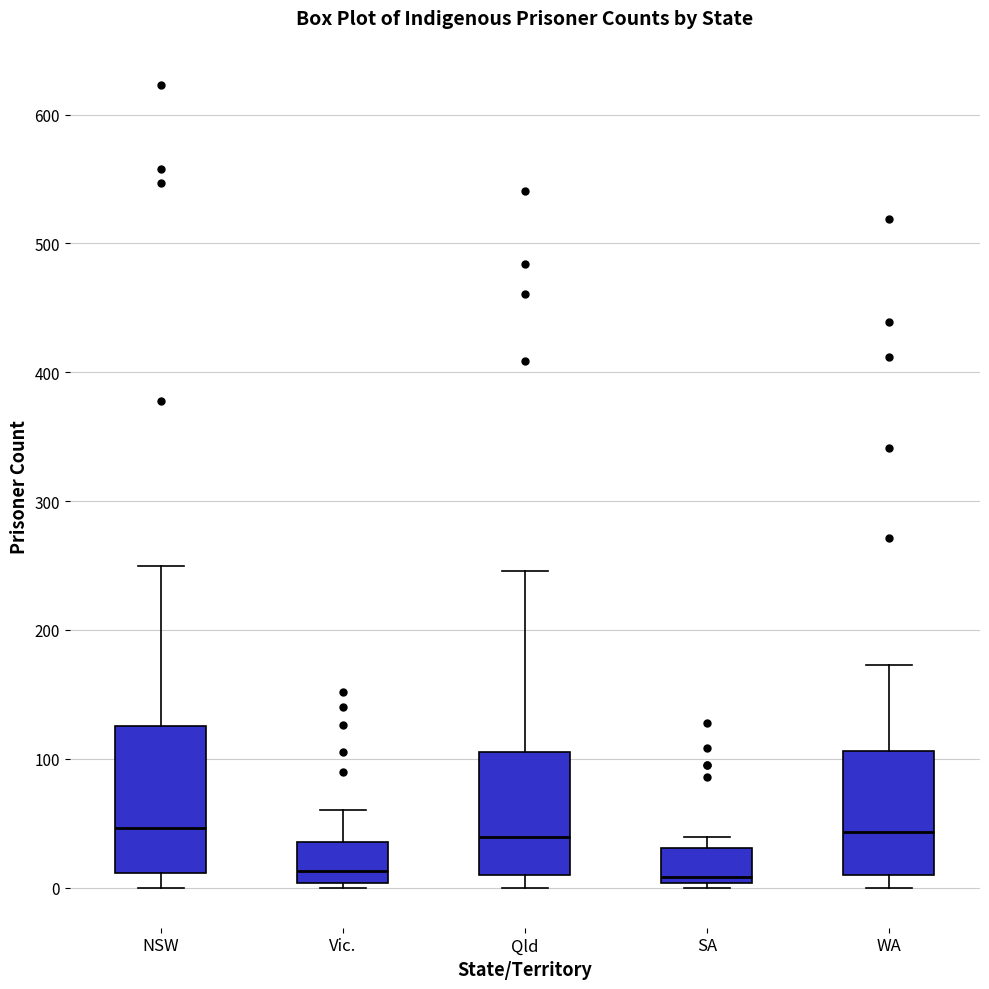

Reading left to right, read every box against the y-axis: the position of its median line, the range the box covers, and the ends of its whiskers. The values are not printed on the chart, so give them approximately, as read against the axis.

NSW: median 50, box 10 to 130, whiskers 0 to 250
Vic.: median 10, box 0 to 40, whiskers 0 (just below the box's lower edge) to 60
Qld: median 40, box 10 to 110, whiskers 0 to 250
SA: median 10, box 0 to 30, whiskers 0 (just below the box's lower edge) to 40
WA: median 40, box 10 to 110, whiskers 0 to 170